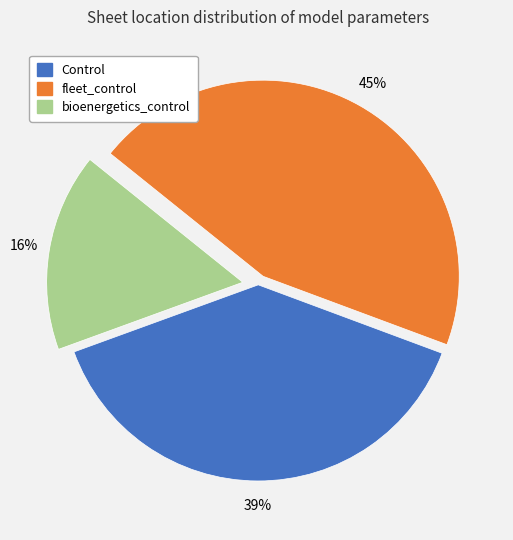

The fleet_control slice represents 45% of the pie. True or false?

True